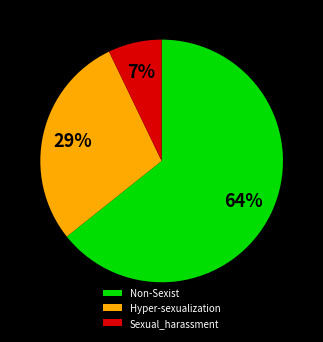

Which has a higher value, Hyper-sexualization or Sexual_harassment?

Hyper-sexualization